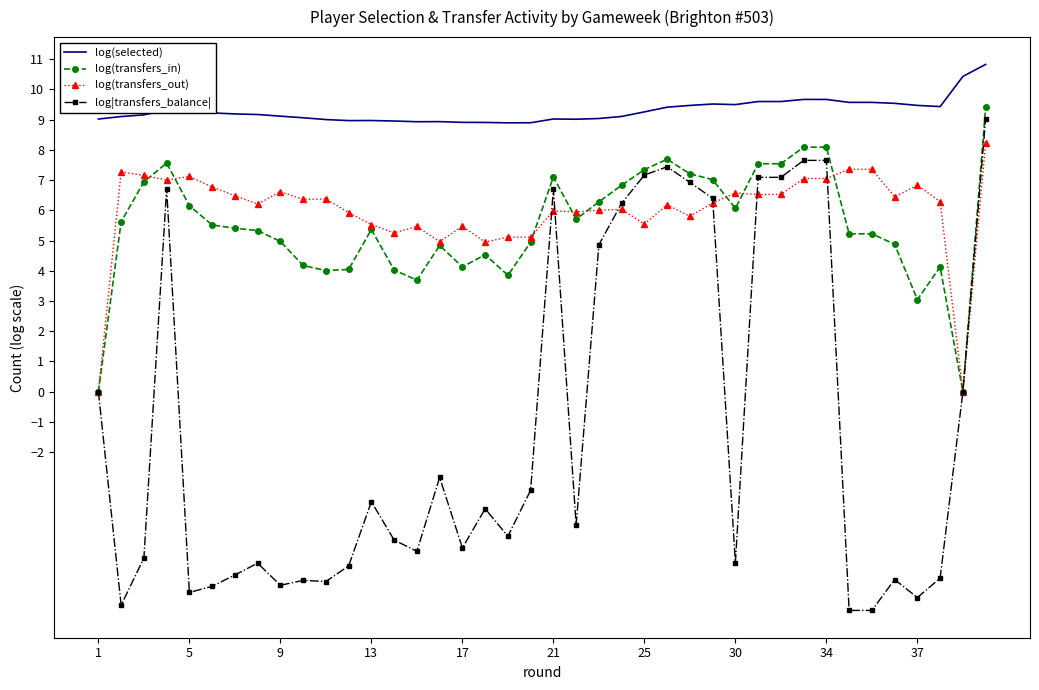

What are all the series names shown in the legend?

log(selected), log(transfers_in), log(transfers_out), log|transfers_balance|